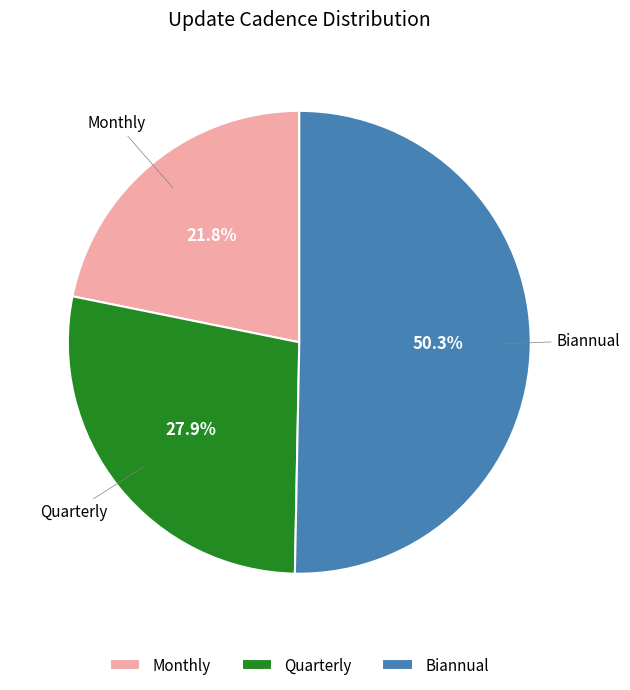

How many slices are in this pie chart?

3